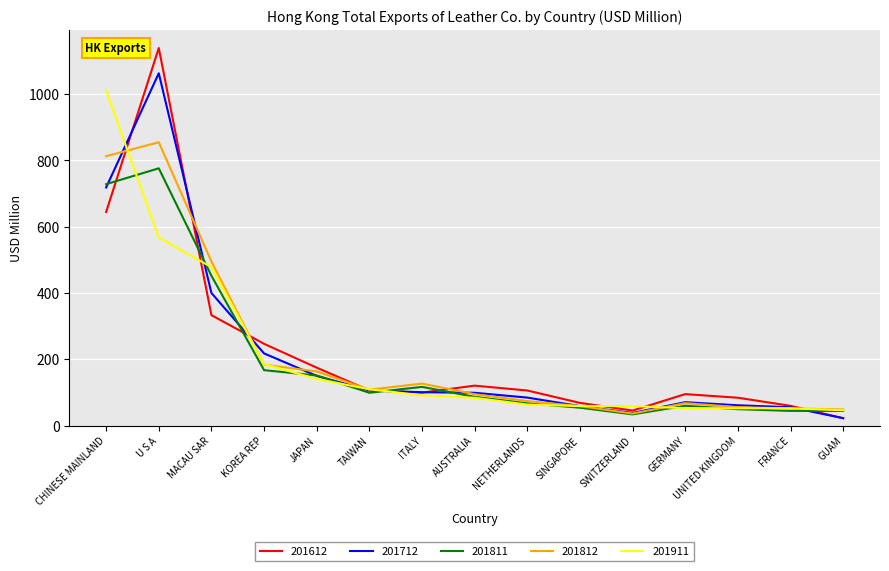

Does the chart have visible grid lines?

Yes